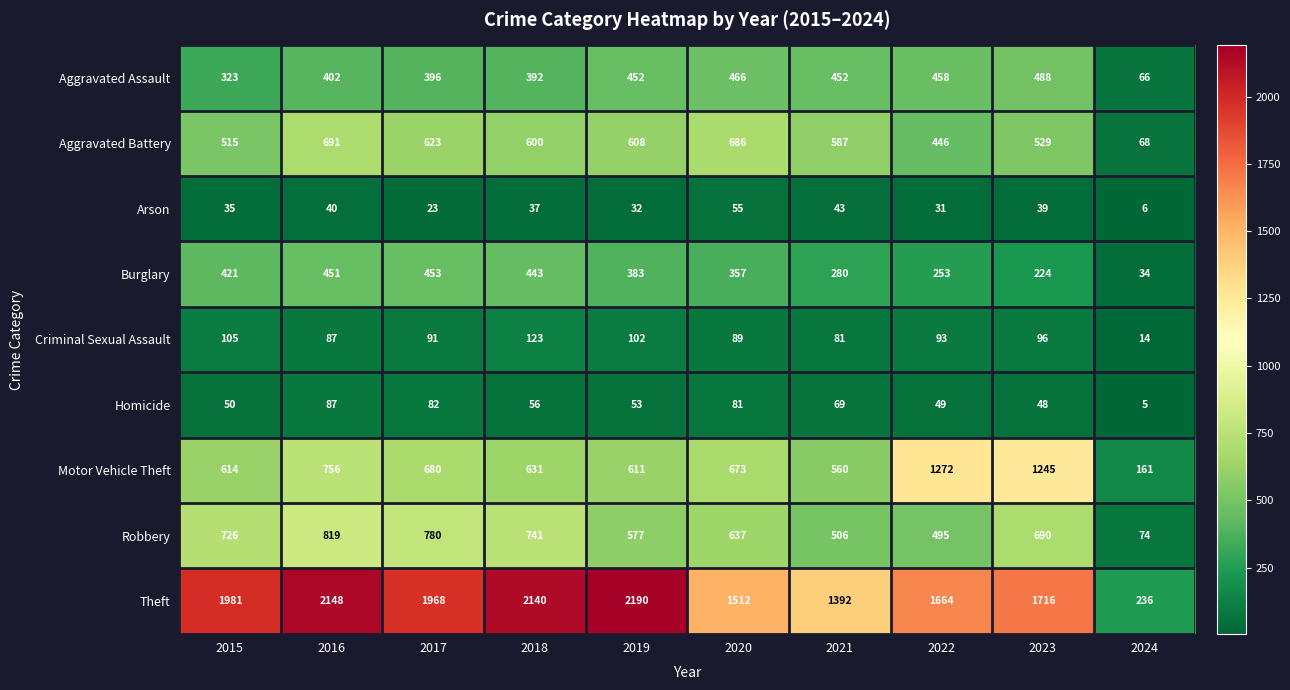

The value of Burglary at 2015 is 701. True or false?

False